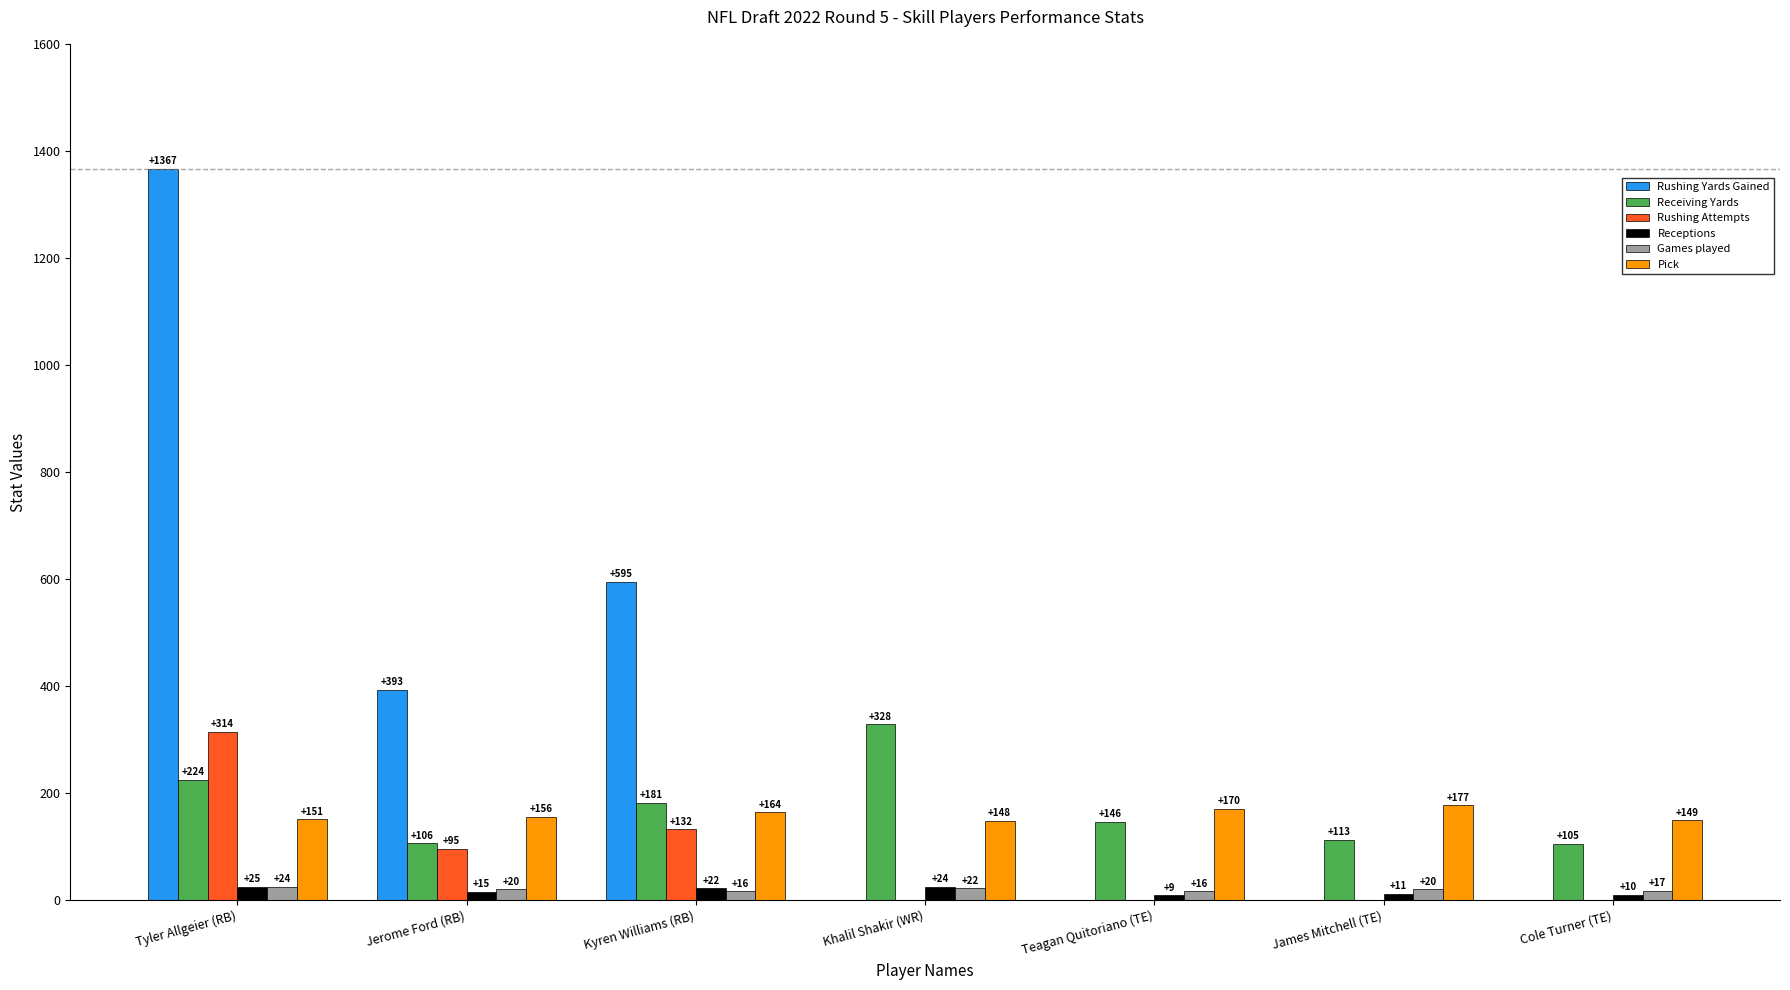

Reading left to right, list all the values displayed in this chart.

Rushing Yards Gained: Tyler Allgeier (RB)=1367	Jerome Ford (RB)=393	Kyren Williams (RB)=595	Khalil Shakir (WR)=0	Teagan Quitoriano (TE)=0	James Mitchell (TE)=0	Cole Turner (TE)=0
Receiving Yards: Tyler Allgeier (RB)=224	Jerome Ford (RB)=106	Kyren Williams (RB)=181	Khalil Shakir (WR)=328	Teagan Quitoriano (TE)=146	James Mitchell (TE)=113	Cole Turner (TE)=105
Rushing Attempts: Tyler Allgeier (RB)=314	Jerome Ford (RB)=95	Kyren Williams (RB)=132	Khalil Shakir (WR)=0	Teagan Quitoriano (TE)=0	James Mitchell (TE)=0	Cole Turner (TE)=0
Receptions: Tyler Allgeier (RB)=25	Jerome Ford (RB)=15	Kyren Williams (RB)=22	Khalil Shakir (WR)=24	Teagan Quitoriano (TE)=9	James Mitchell (TE)=11	Cole Turner (TE)=10
Games played: Tyler Allgeier (RB)=24	Jerome Ford (RB)=20	Kyren Williams (RB)=16	Khalil Shakir (WR)=22	Teagan Quitoriano (TE)=16	James Mitchell (TE)=20	Cole Turner (TE)=17
Pick: Tyler Allgeier (RB)=151	Jerome Ford (RB)=156	Kyren Williams (RB)=164	Khalil Shakir (WR)=148	Teagan Quitoriano (TE)=170	James Mitchell (TE)=177	Cole Turner (TE)=149